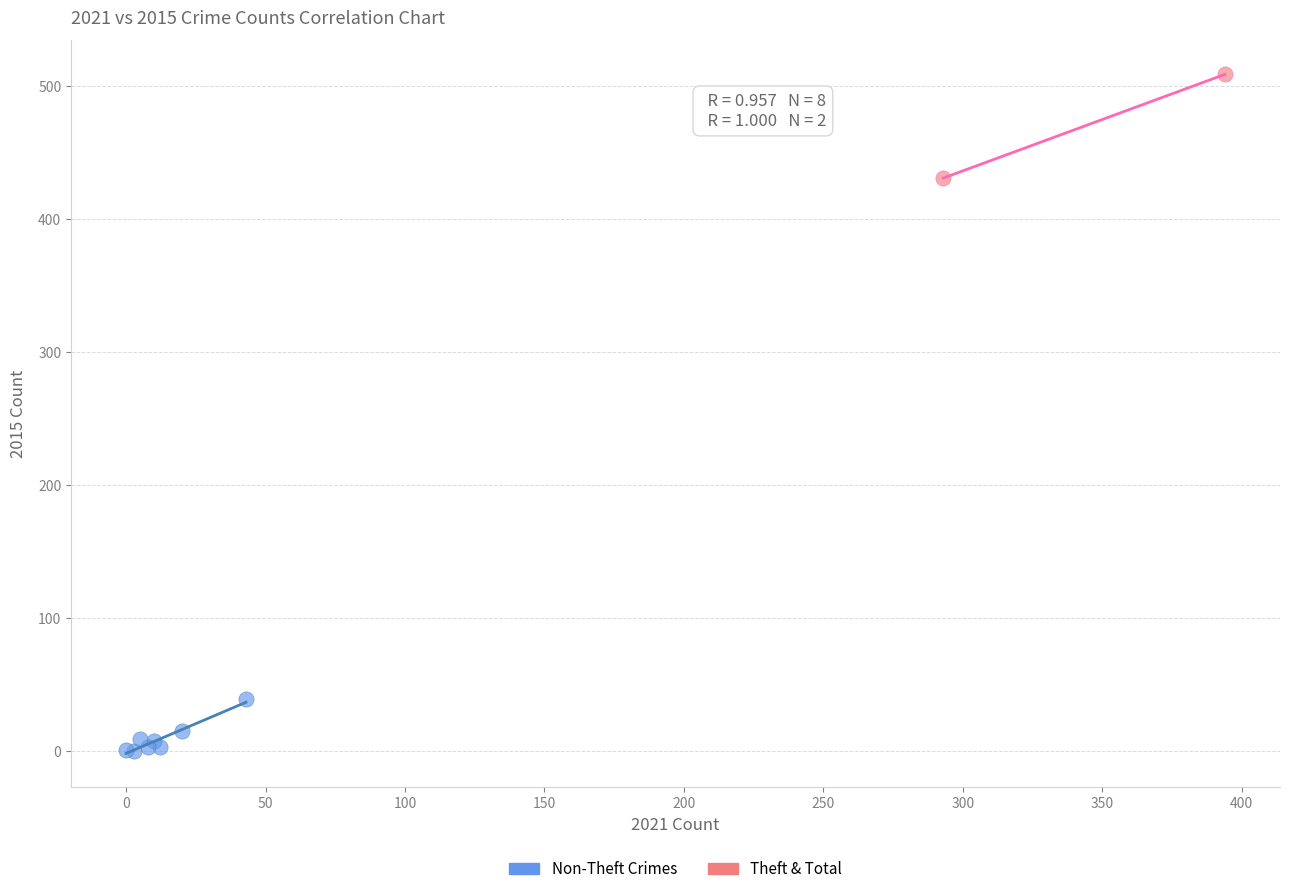

What are all the series names shown in the legend?

Non-Theft Crimes, Theft & Total